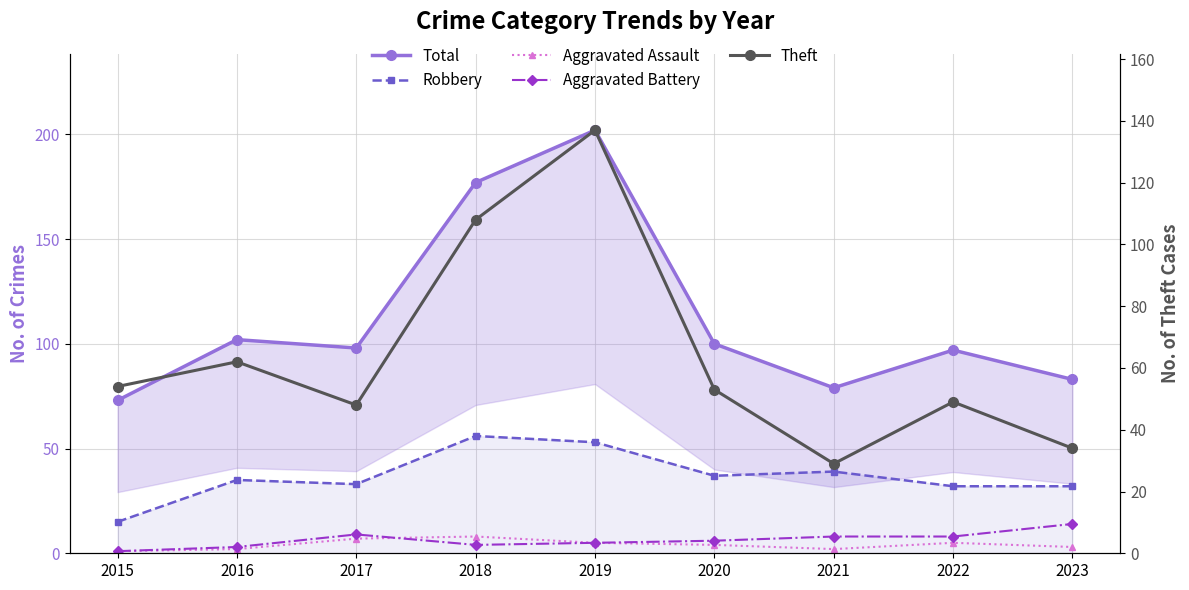

Which label corresponds to the largest value in the chart?

2019